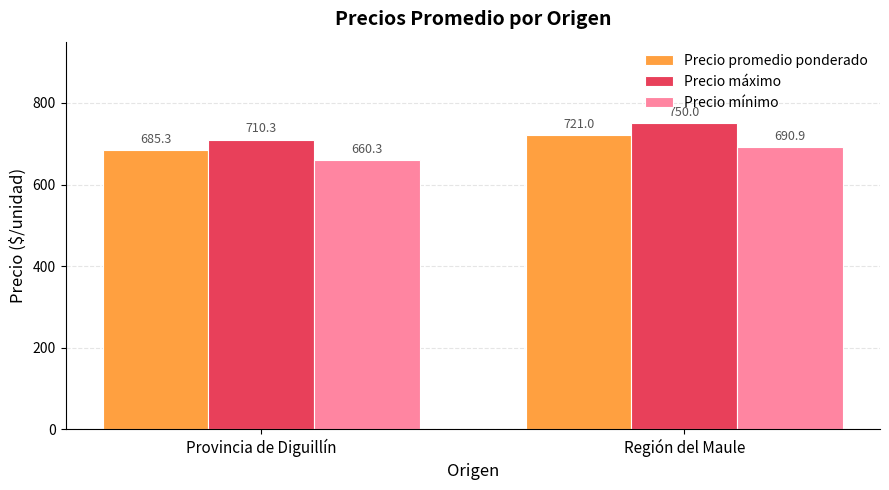

Rank the categories by Precio máximo value from highest to lowest.

Región del Maule, Provincia de Diguillín